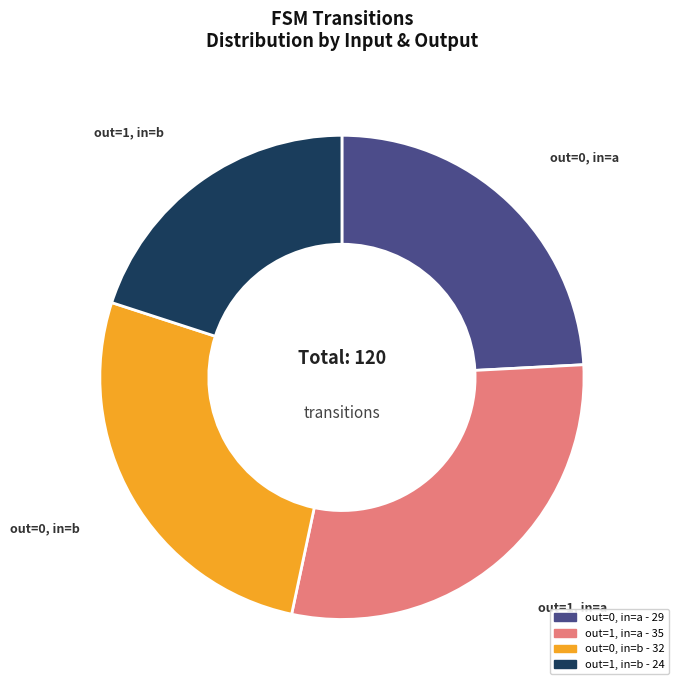

Combined, do out=0, in=a and out=1, in=b account for over 50%?

No